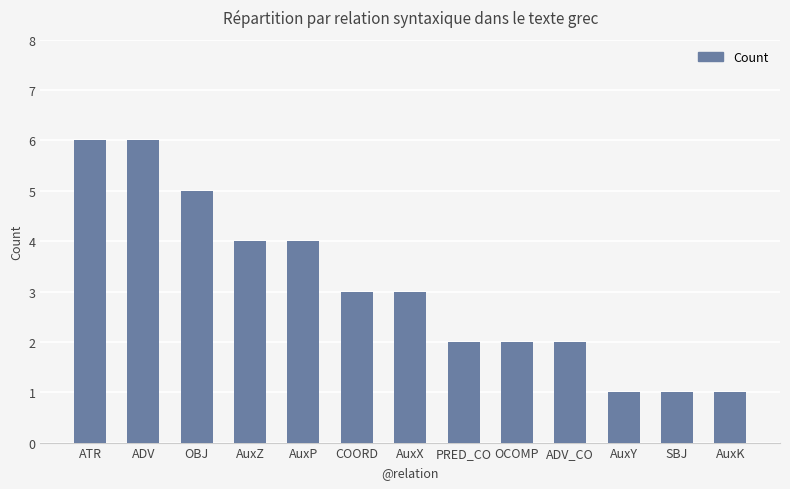

What is the label of the 8th bar from the right?

COORD